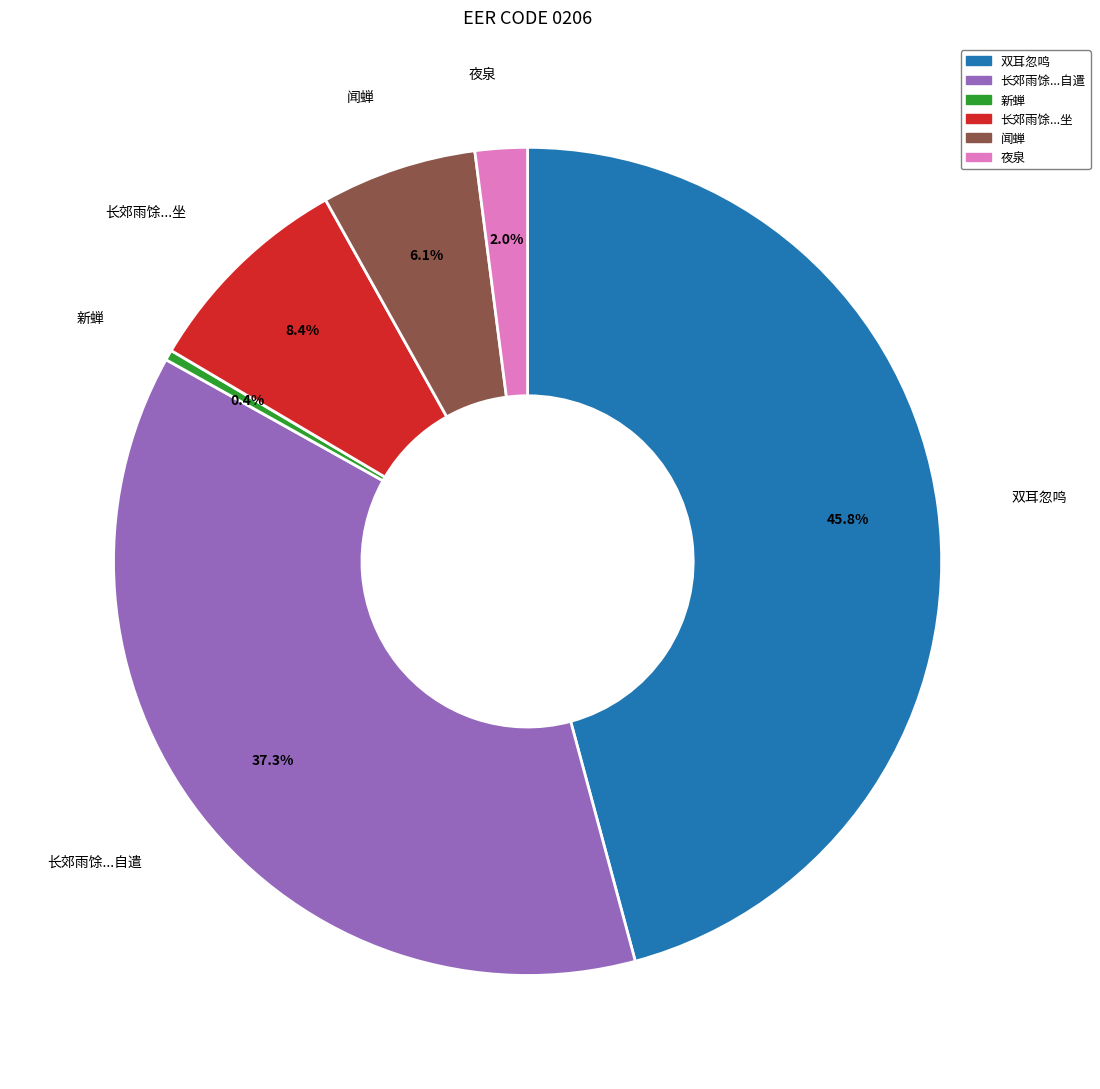

Is there a majority slice in this chart?

No